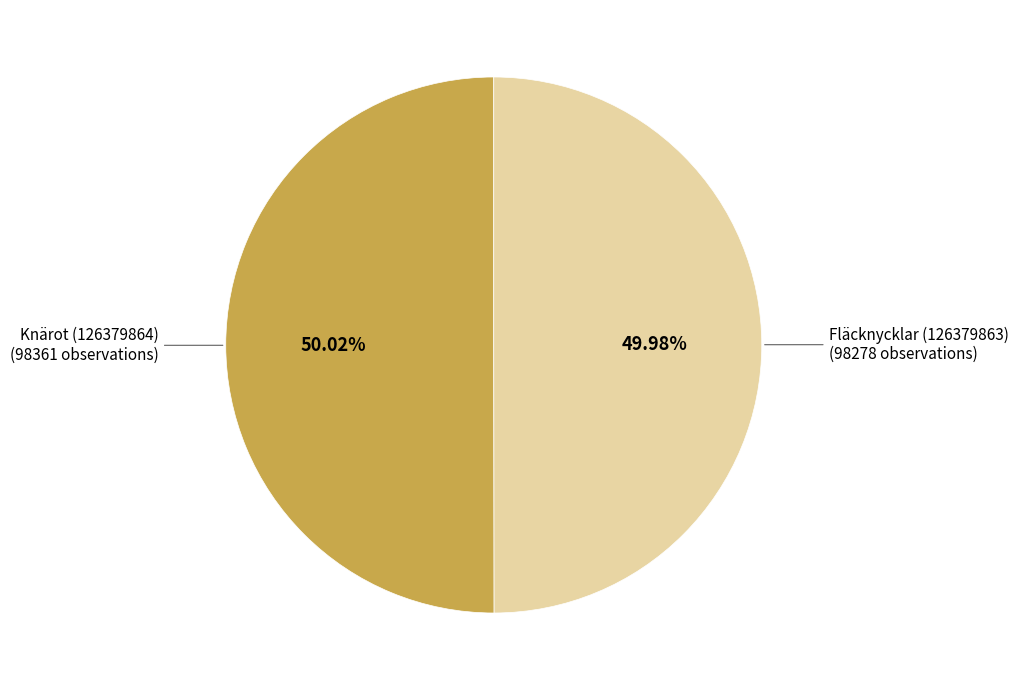

Is there any slice that represents more than half of the pie?

Yes